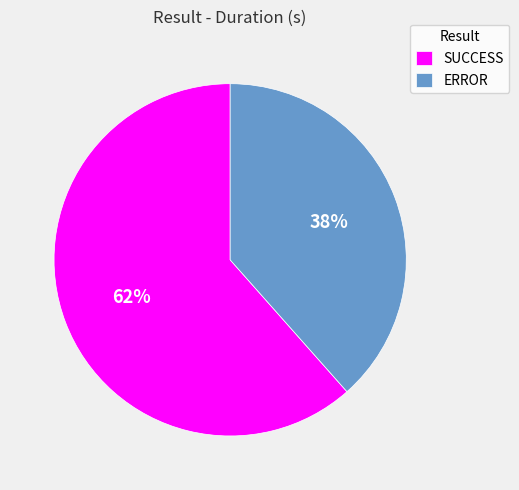

Does any single category account for the majority?

Yes